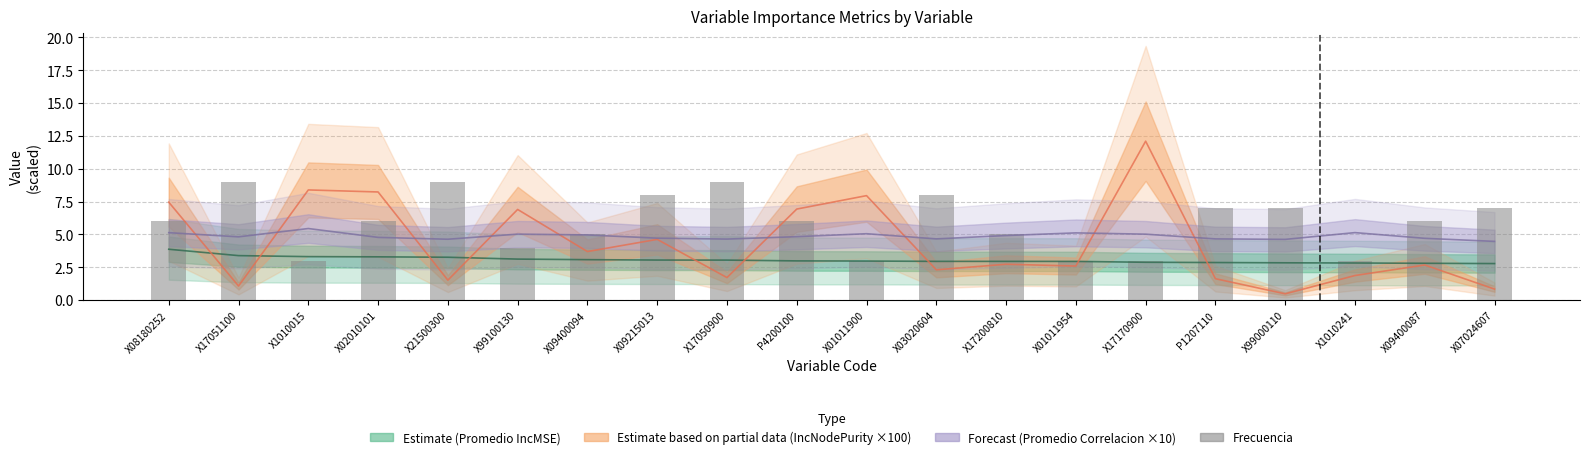

At which label is the value closest to 6?

X08180252